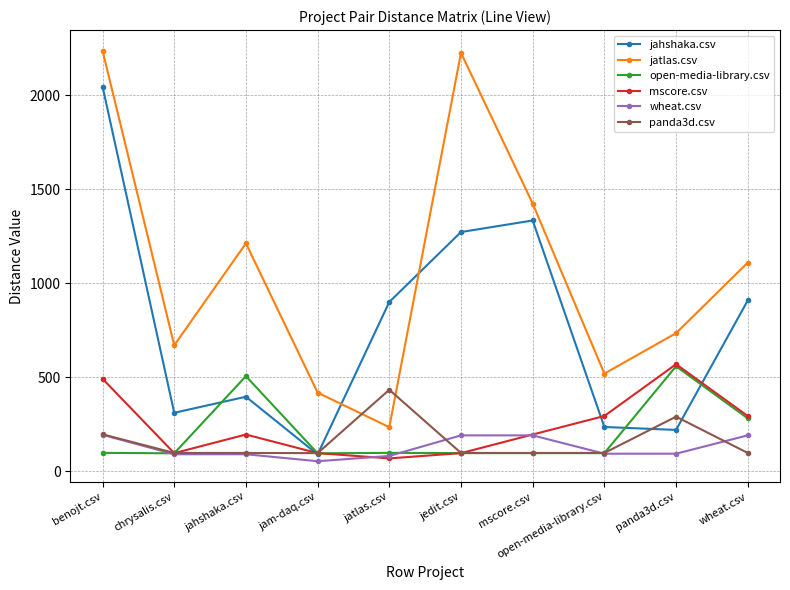

What is the value of the wheat.csv point at the 1st from the left?

195.0